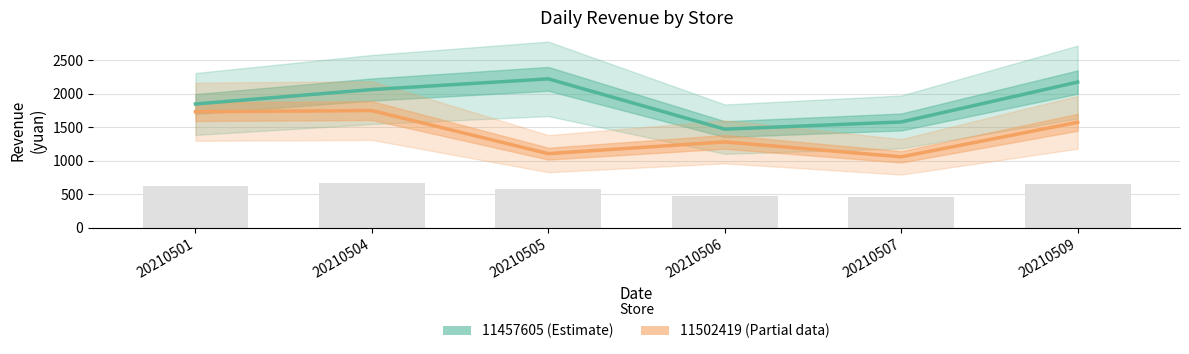

Reading left to right, transcribe all the data shown in this chart.

11457605 (Estimate): 20210501=1848.0	20210504=2063.6	20210505=2222.7	20210506=1472.6	20210507=1579.7	20210509=2174.9
11502419 (Partial): 20210501=1732.3	20210504=1749.6	20210505=1107.2	20210506=1282.7	20210507=1059.8	20210509=1574.6